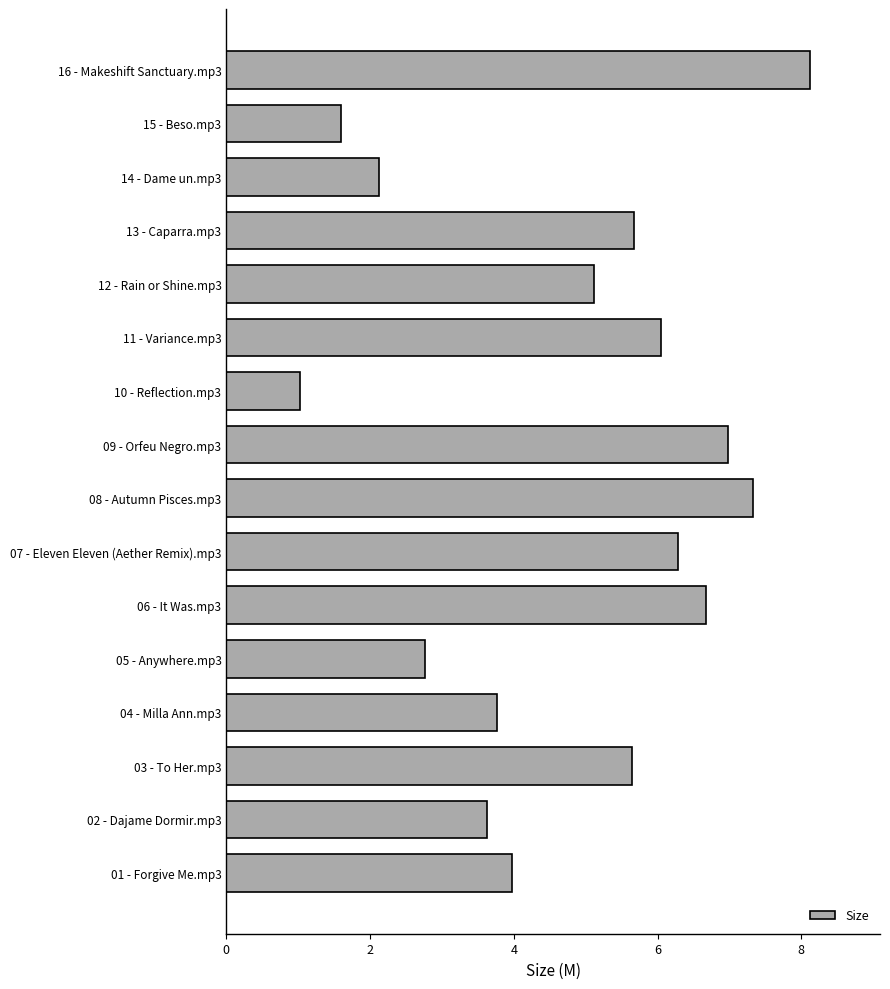

Between 14 - Dame un.mp3 and 05 - Anywhere.mp3, which is larger?

05 - Anywhere.mp3